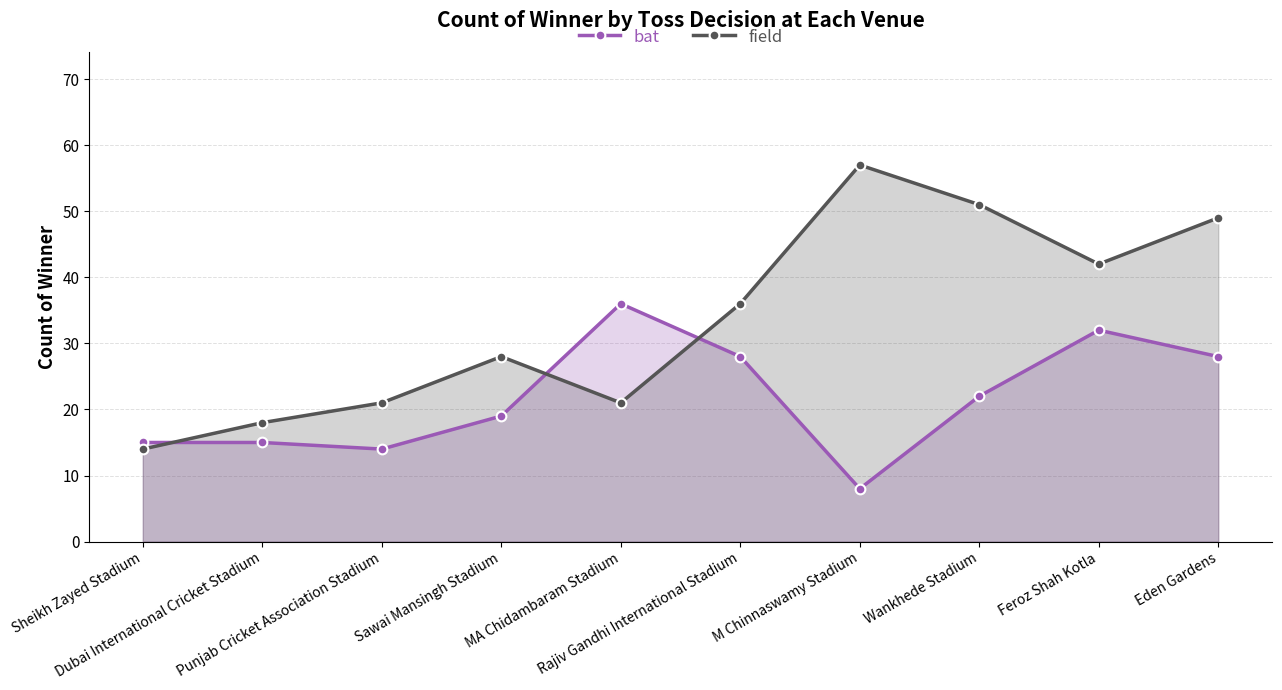

What is the average value of the bat series?

22